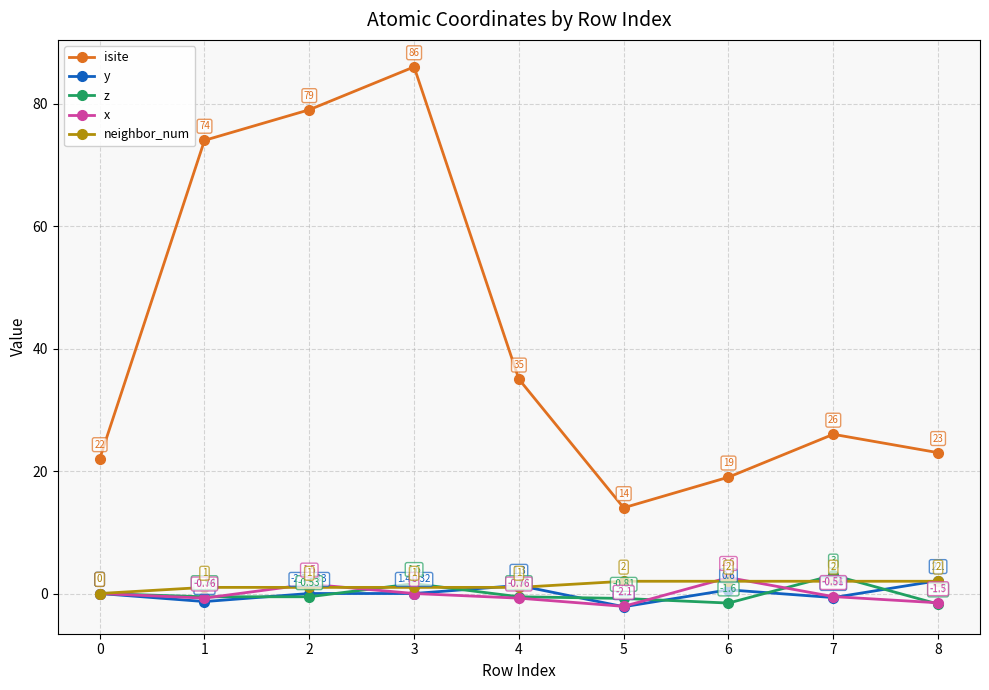

At how many categories does at least one series exceed 58?

3